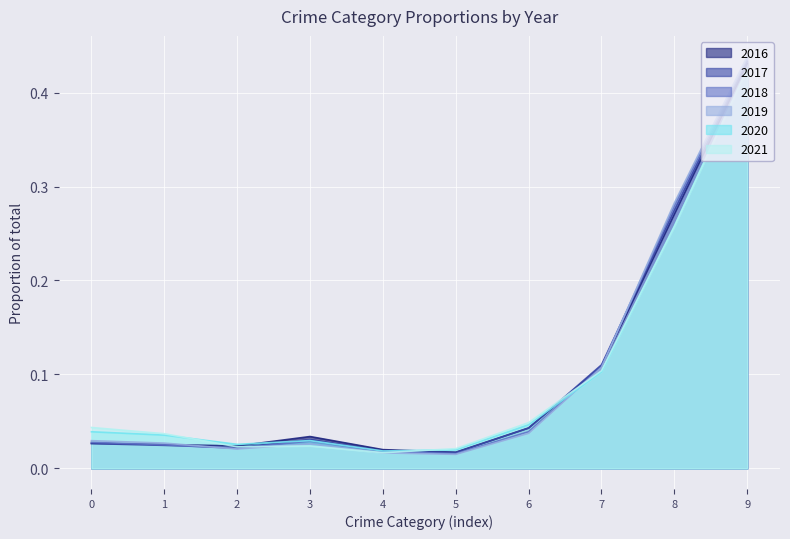

At which category is the sum across all series the highest?

9